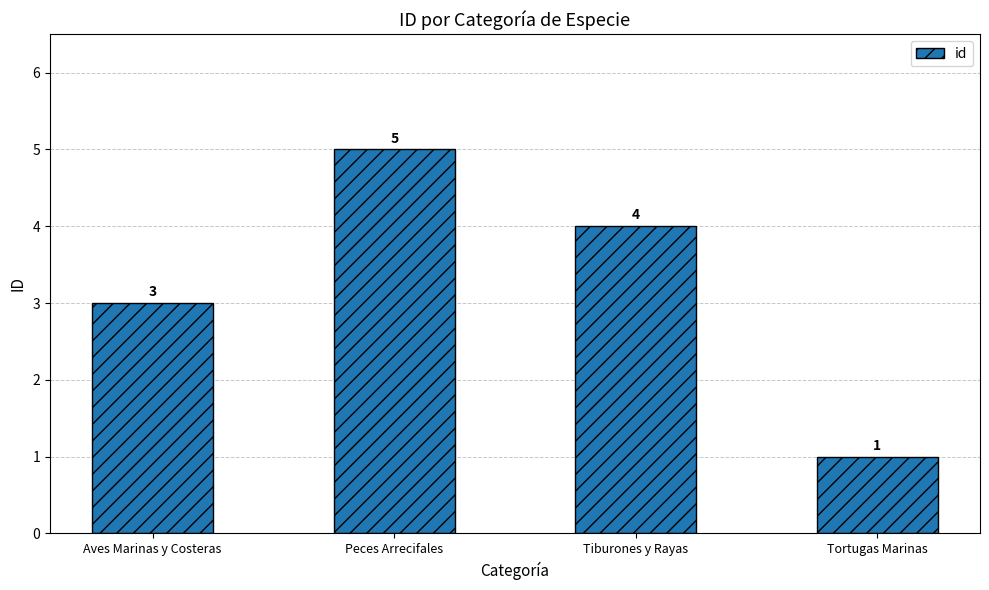

How many values are below 4?

2